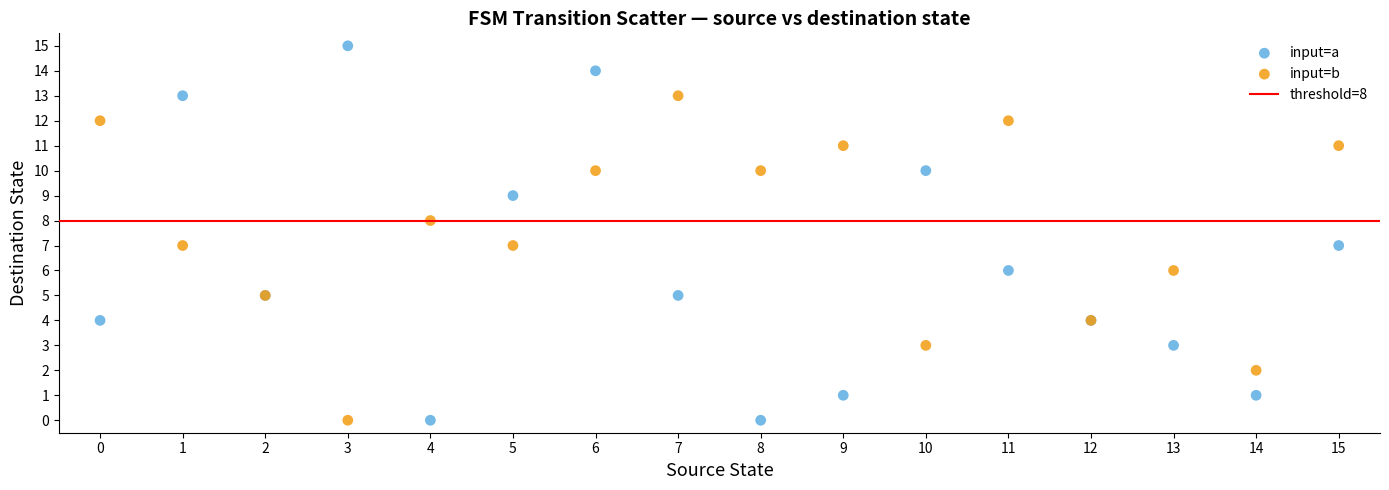

Which series contains the highest Y value?

input=a